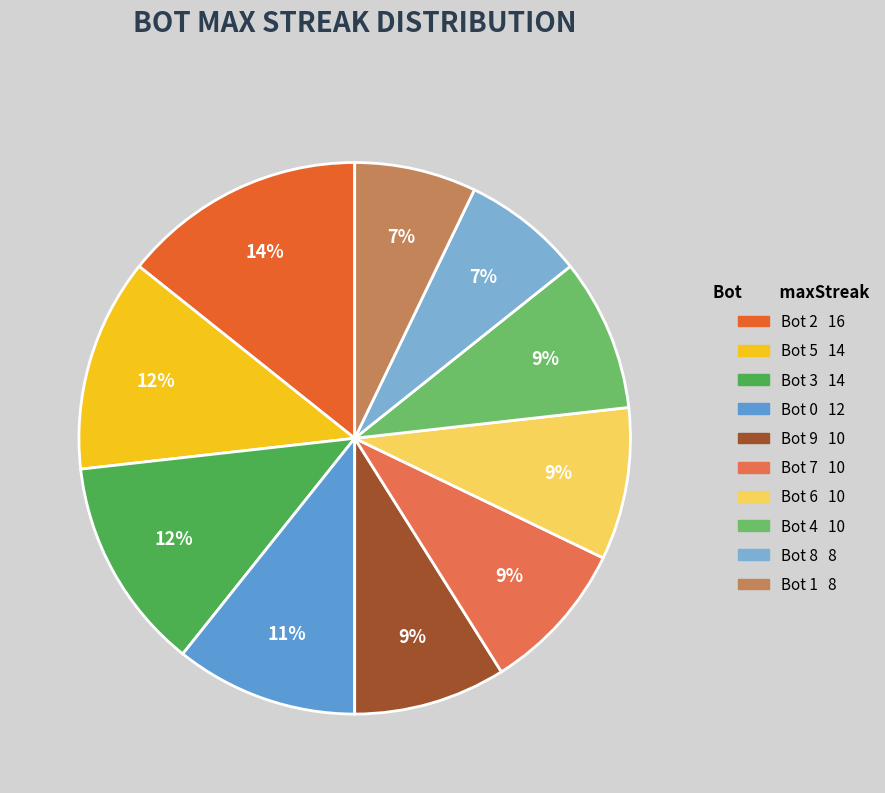

Is there any slice that represents more than half of the pie?

No